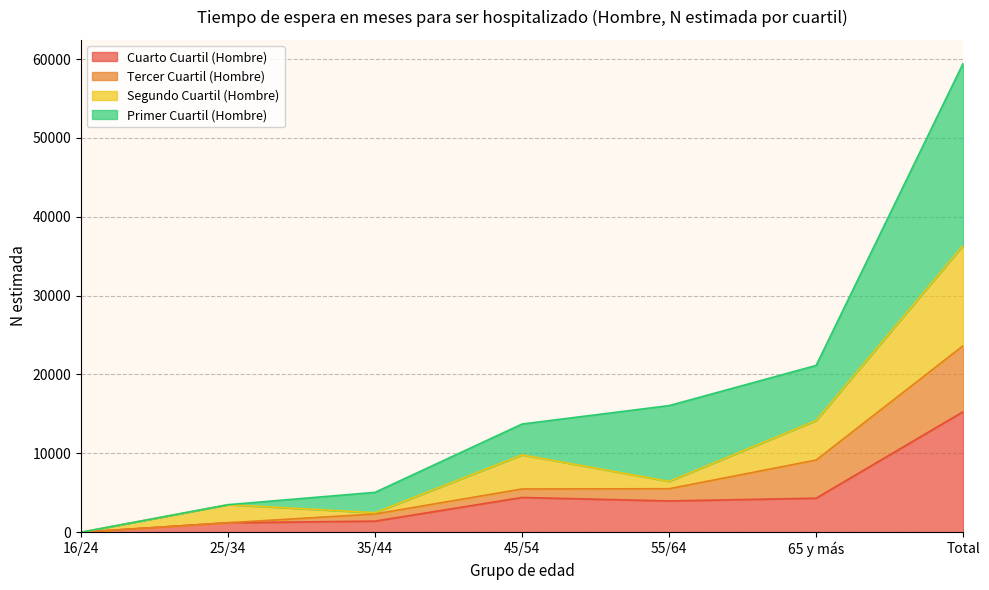

Where is the first local minimum for Segundo Cuartil (Hombre)?

35/44